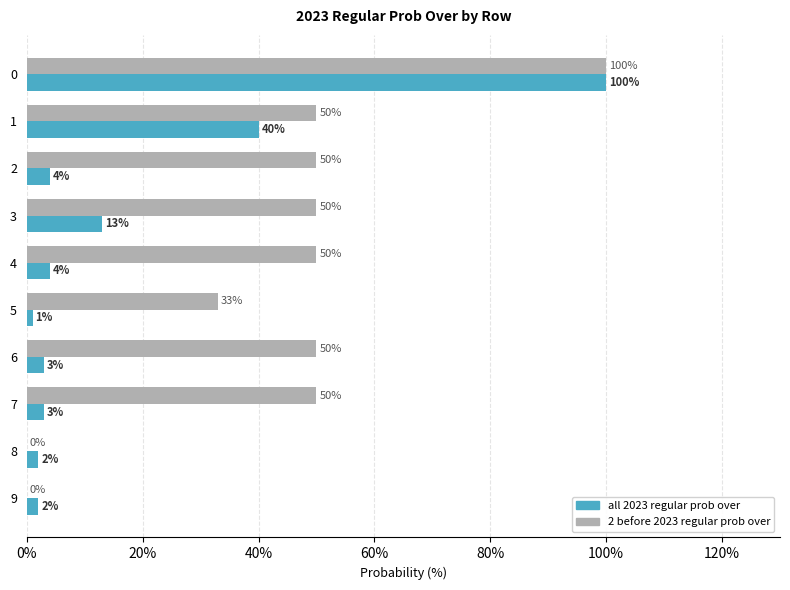

Which series changed the most between 3 and 7?

all 2023 regular prob over